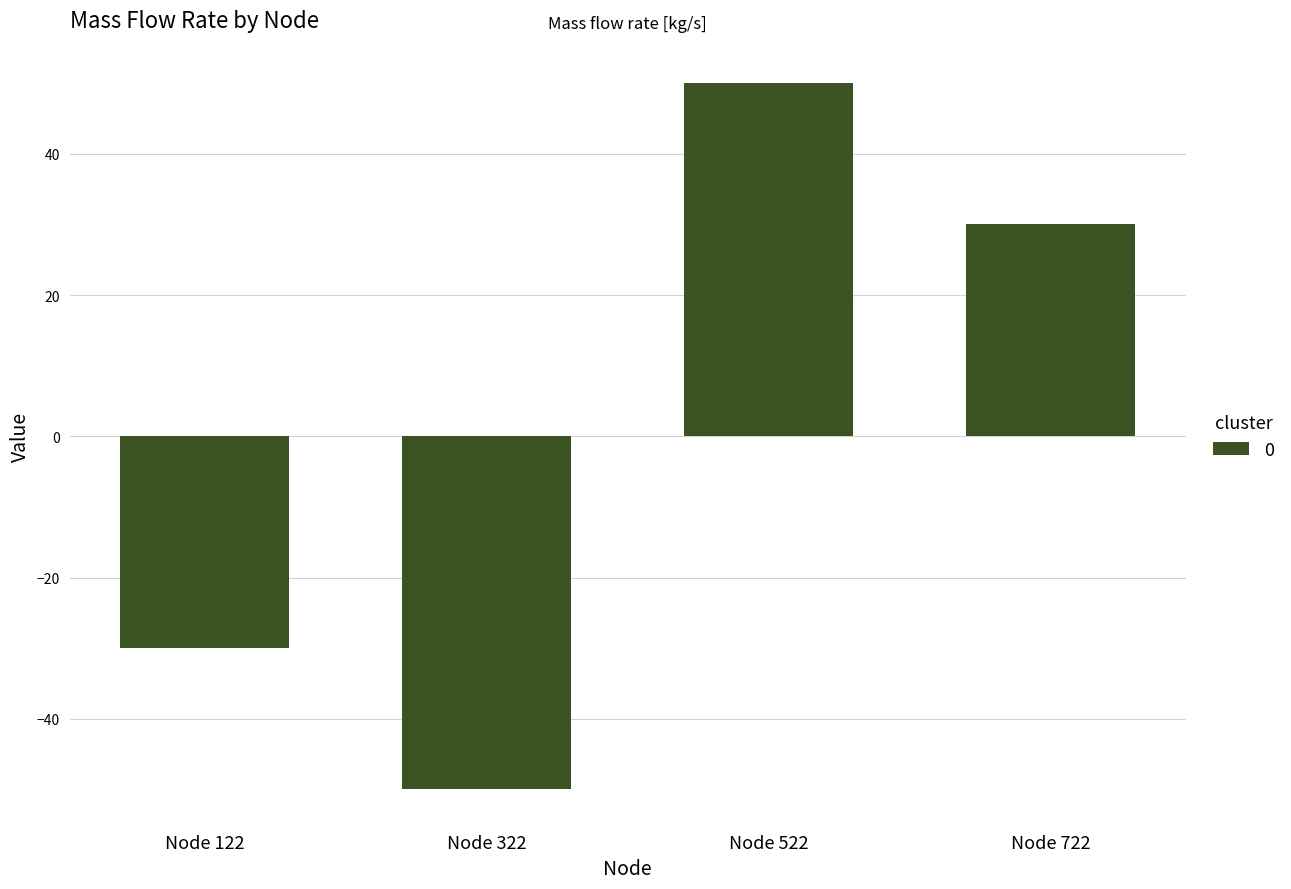

How many values are between -30 and 50?

3